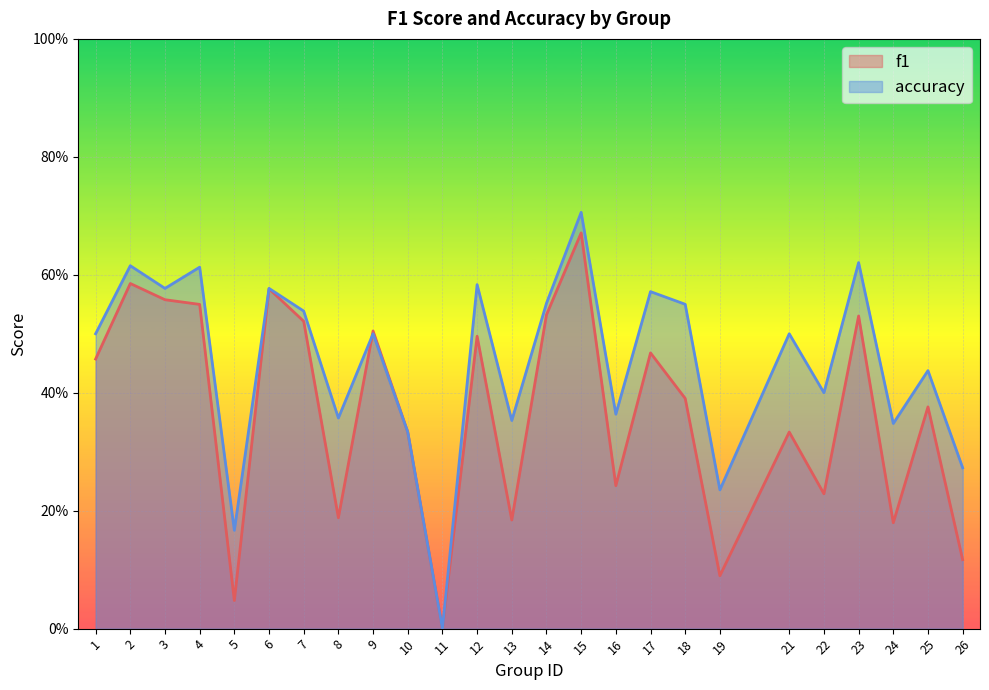

Does the chart display data point markers on the line(s)?

No